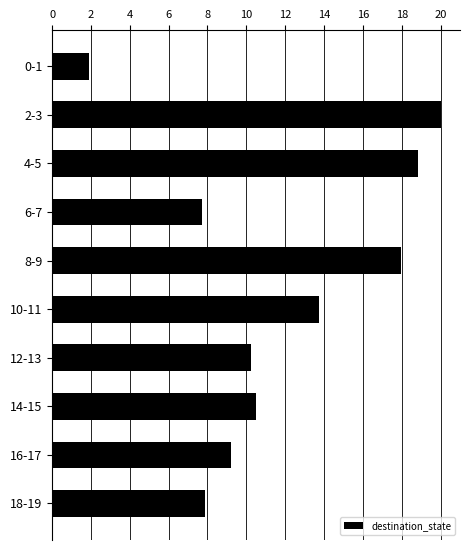

What is the value of the 7th bar from the top?

10.2